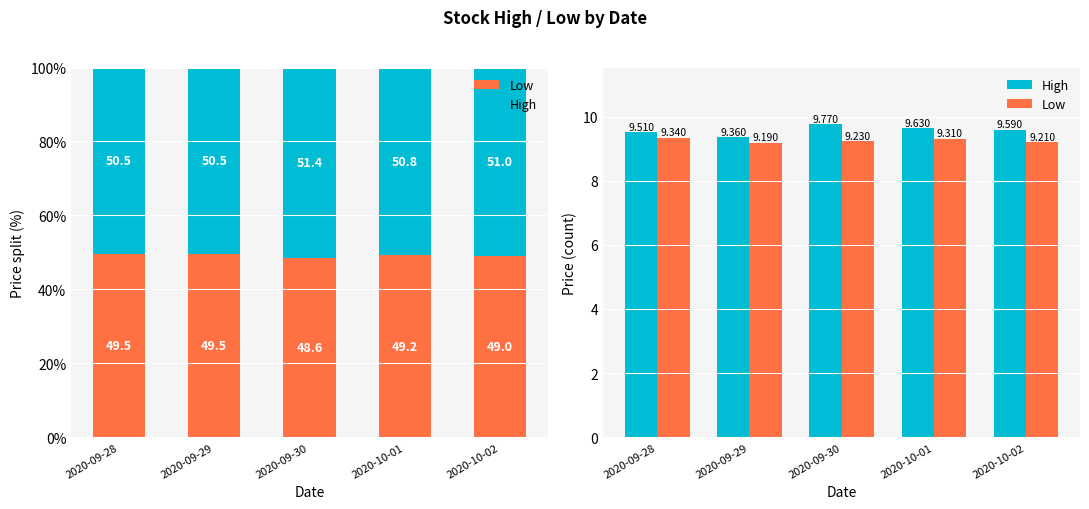

What is the value of the High bar at the 5th from the left?

9.6